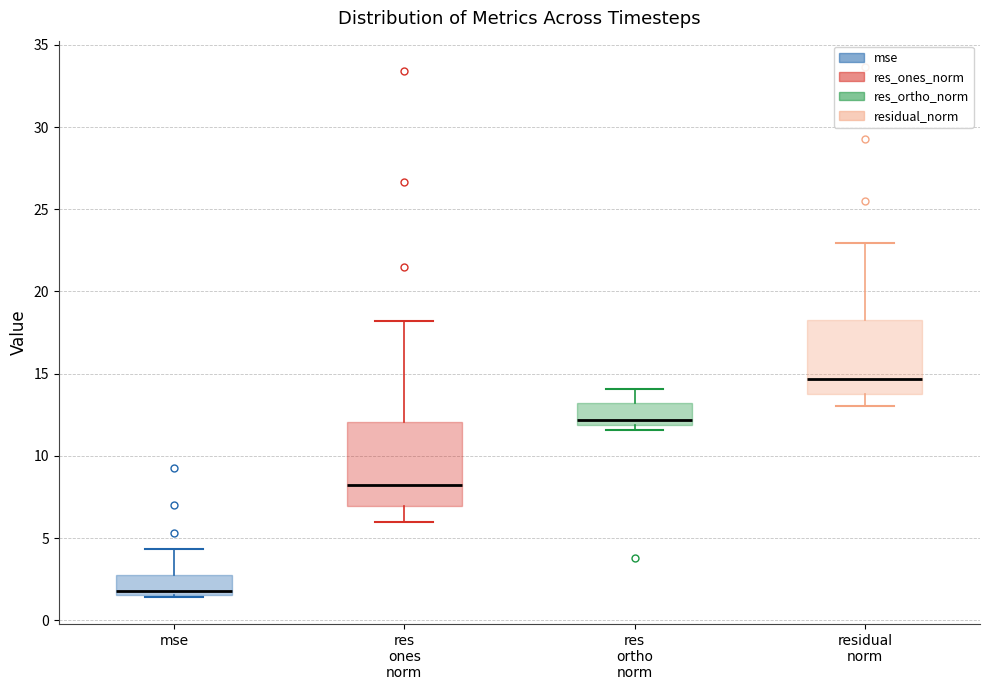

Which box's median line is the lowest?

mse